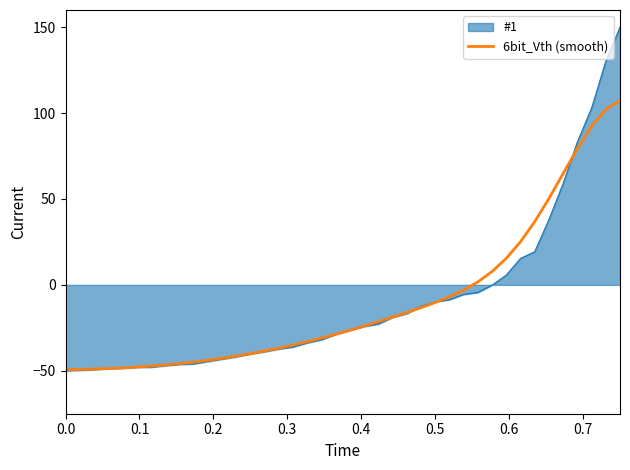

List the series in order of their peak value, lowest first.

6bit_Vth (smooth), #1